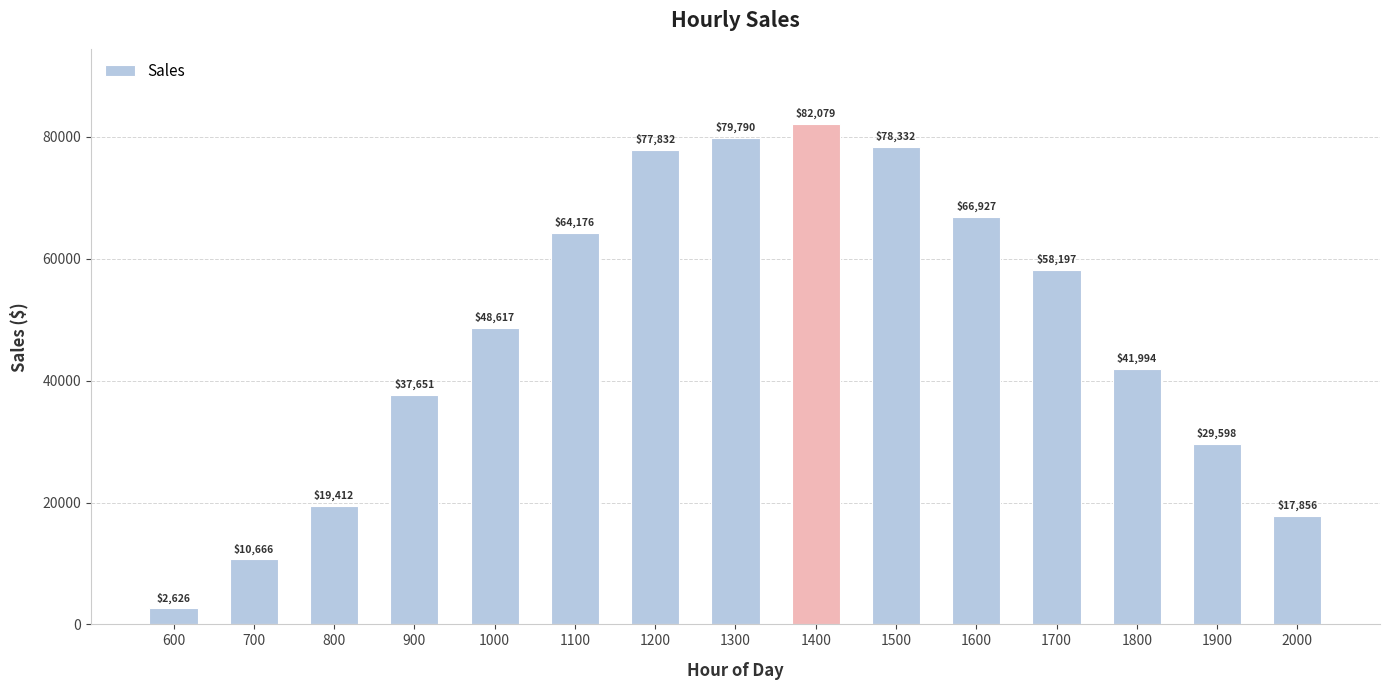

Rank the categories by value from lowest to highest.

600, 700, 2000, 800, 1900, 900, 1800, 1000, 1700, 1100, 1600, 1200, 1500, 1300, 1400